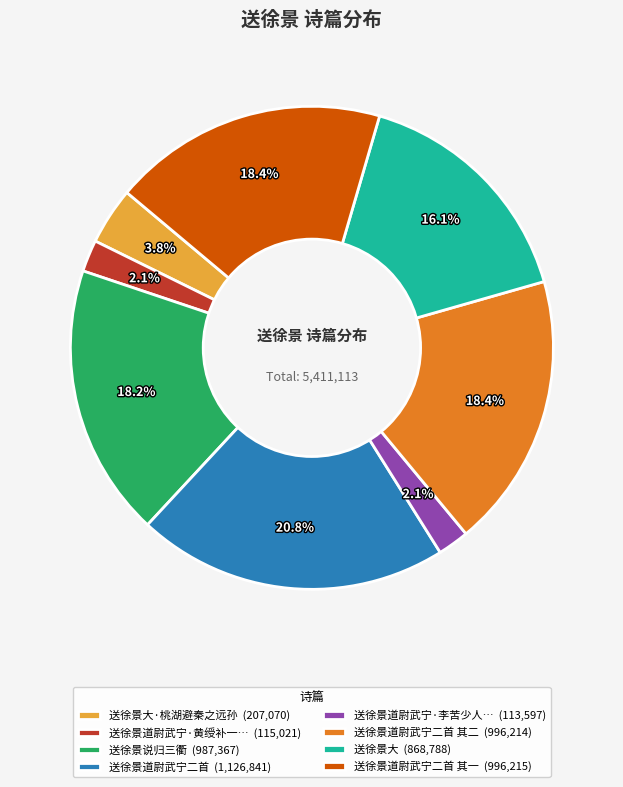

What is the largest slice in the pie chart?

送徐景道尉武宁二首 (1,126,841)